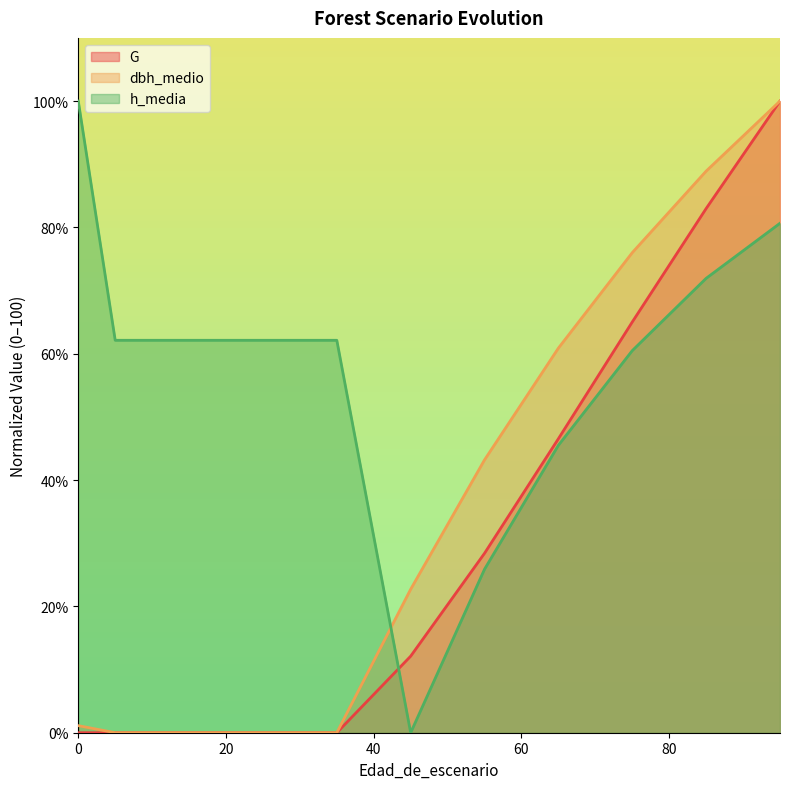

Which series ends up on top after the final intersection of G and h_media?

G